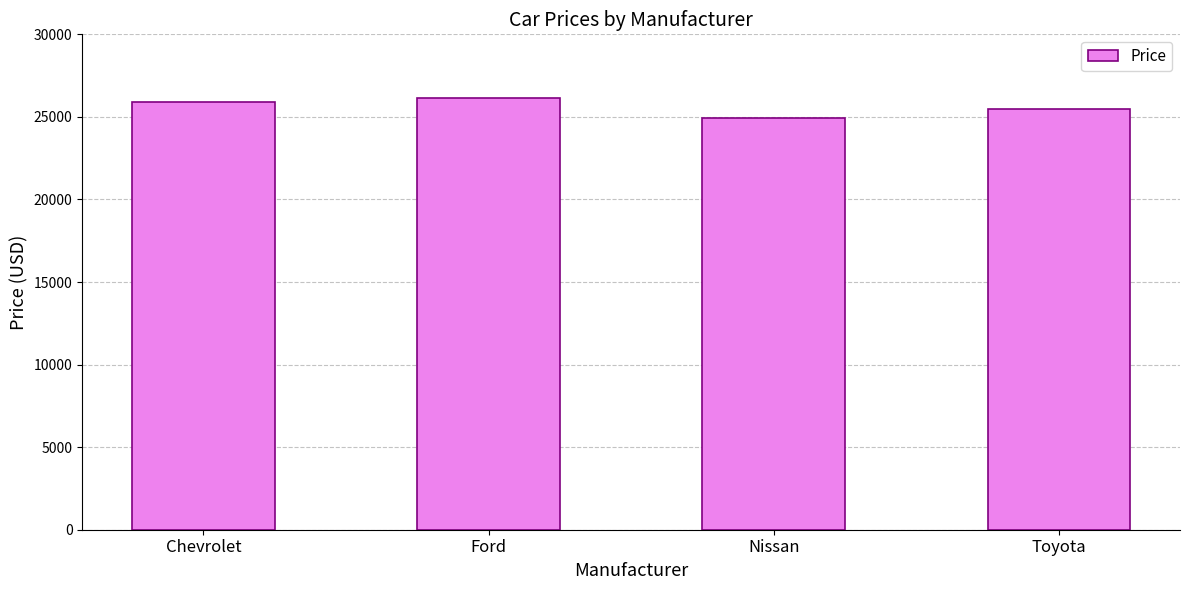

What is the label of the 3rd bar from the right?

Ford